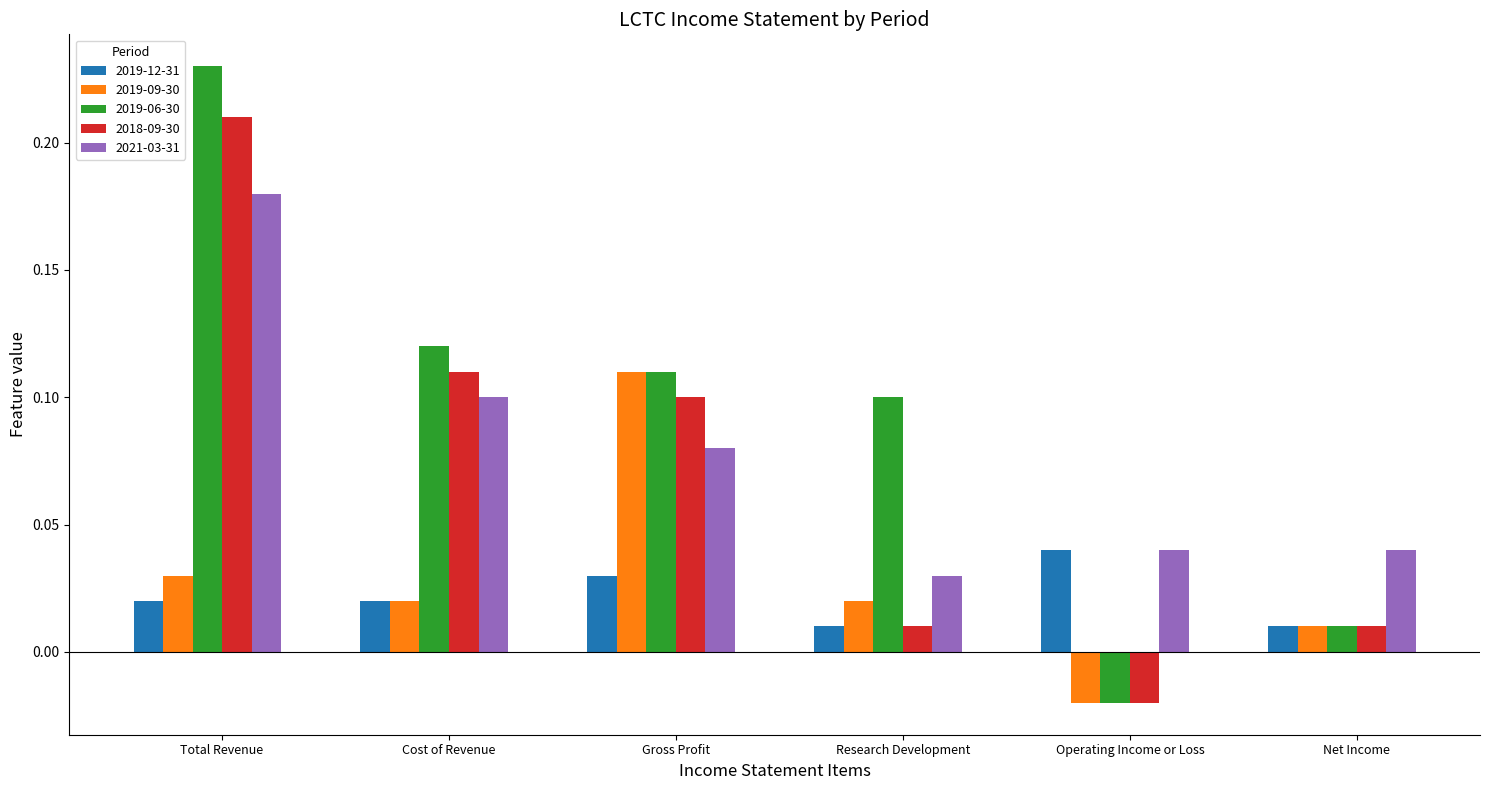

What is the sum of all 2019-06-30 values?

0.6